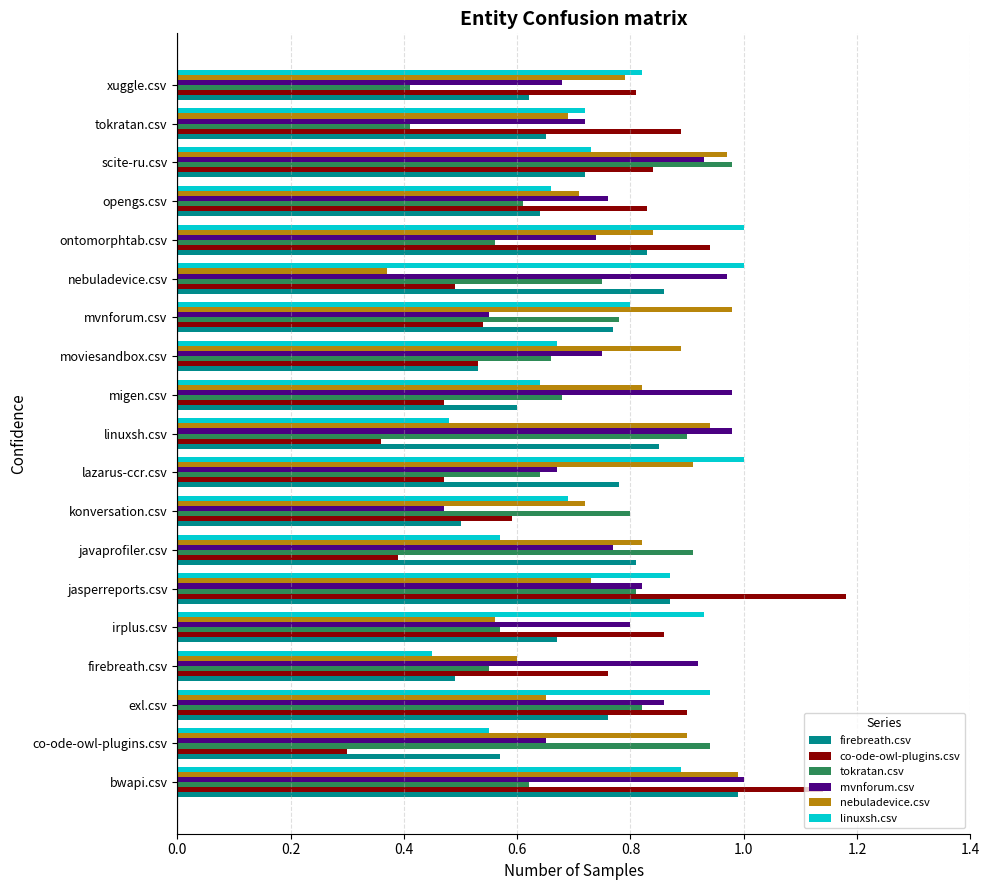

How many series are shown in this chart?

6